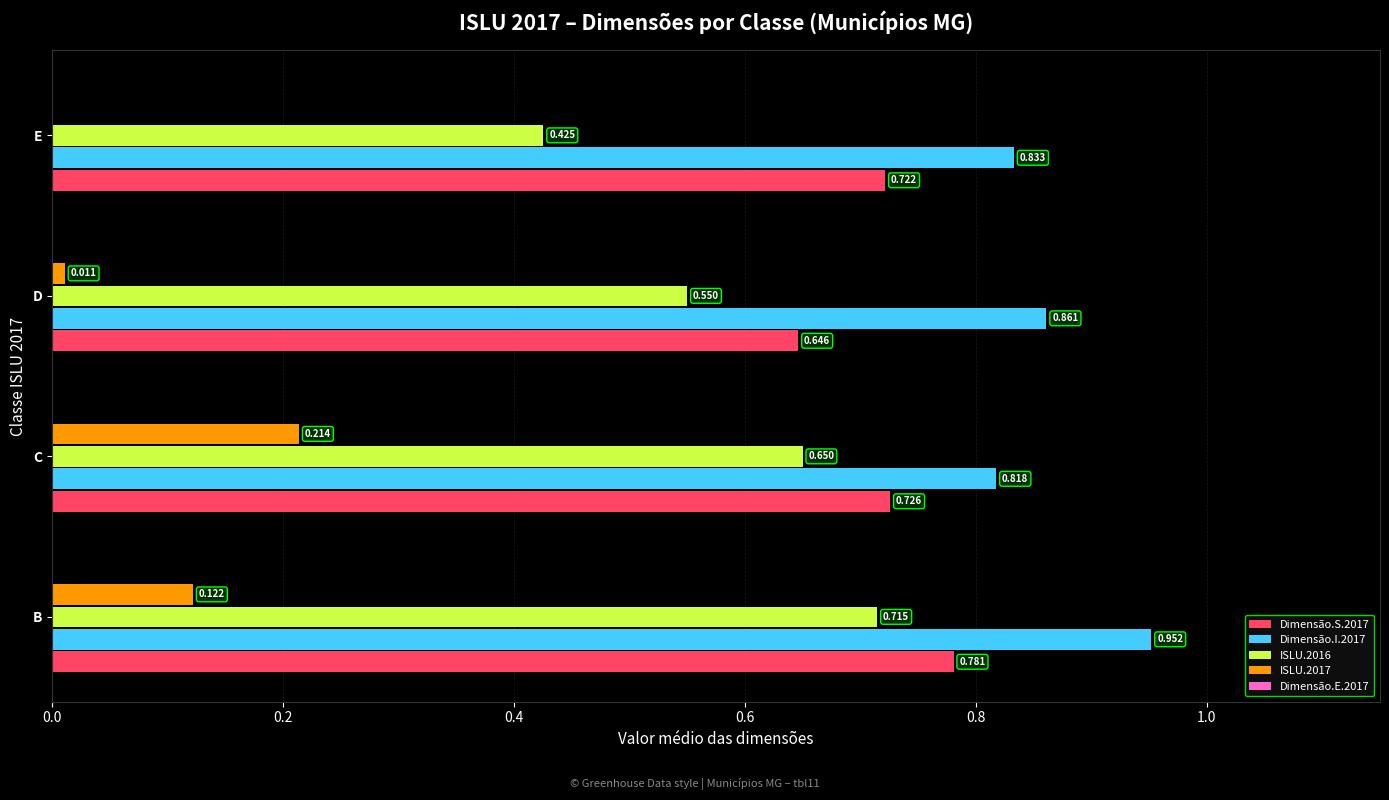

Which category has the highest value across all series?

B